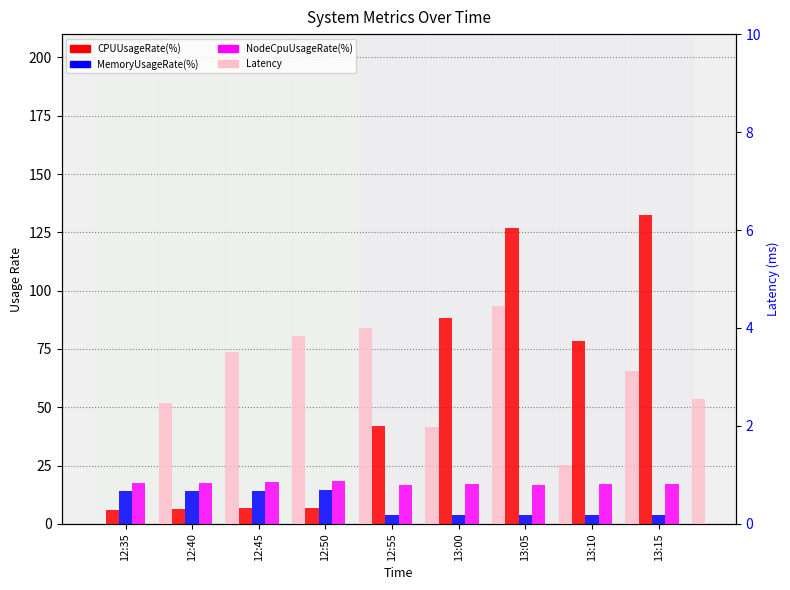

What is the approximate value of Latency at 13:15?

2.6